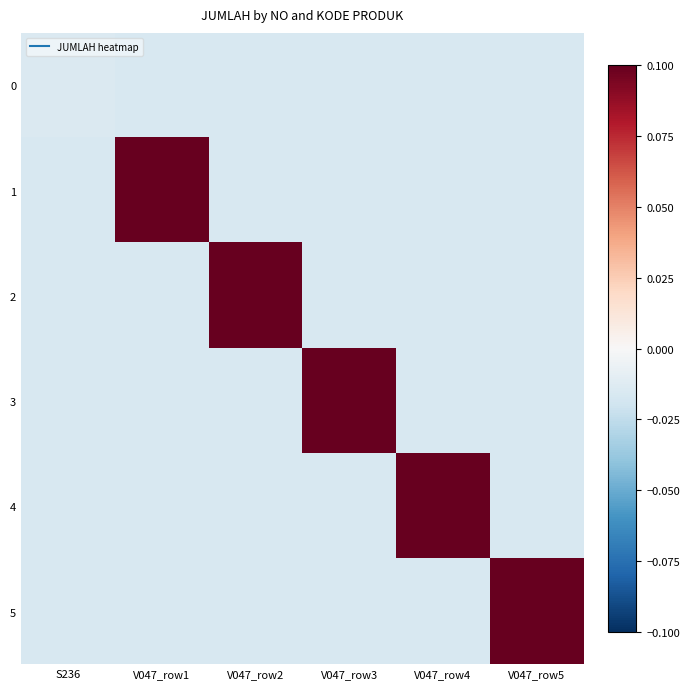

What is the maximum value shown in the chart?

0.1